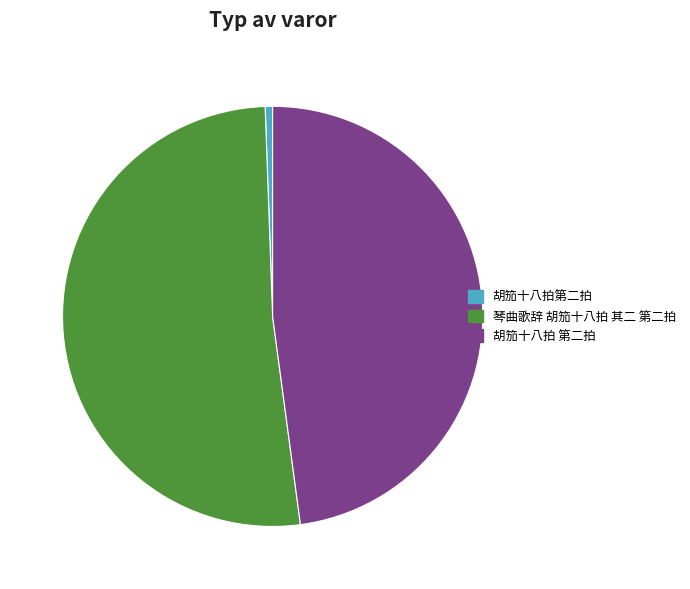

Rank the categories by value from highest to lowest.

琴曲歌辞 胡笳十八拍 其二 第二拍, 胡笳十八拍 第二拍, 胡笳十八拍第二拍